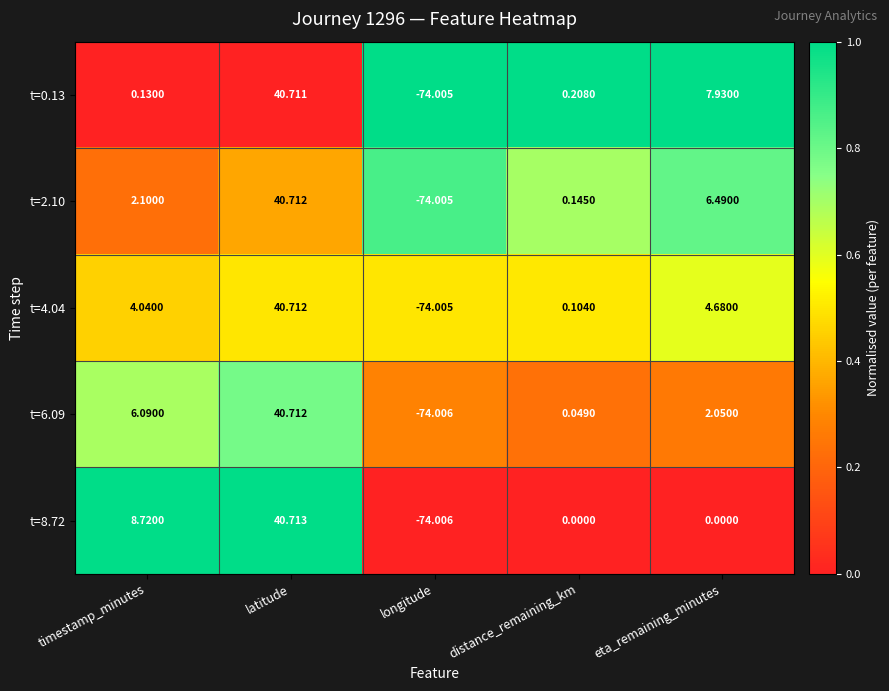

At which category does the chart reach its peak across all series?

latitude